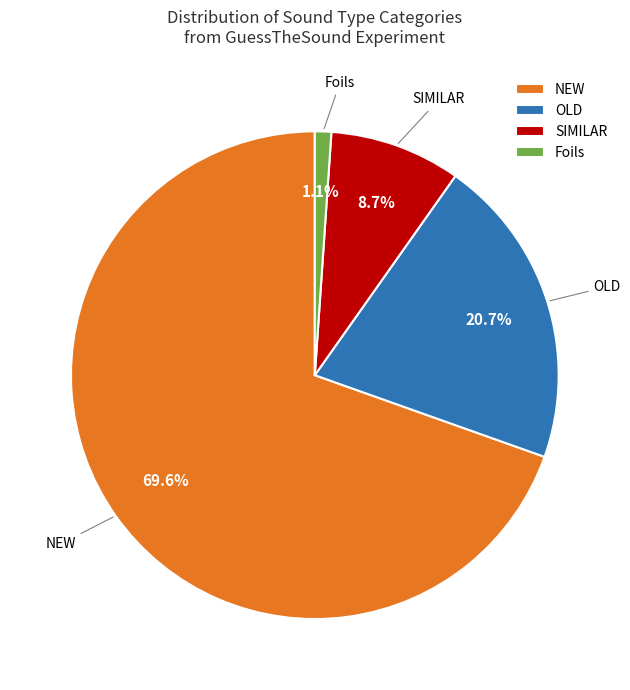

How many segments does this pie chart have?

4